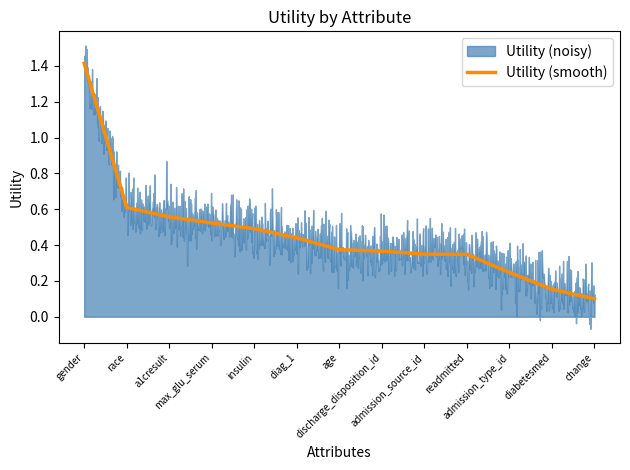

Approximately how many times larger is the value at age compared to gender?

0.3